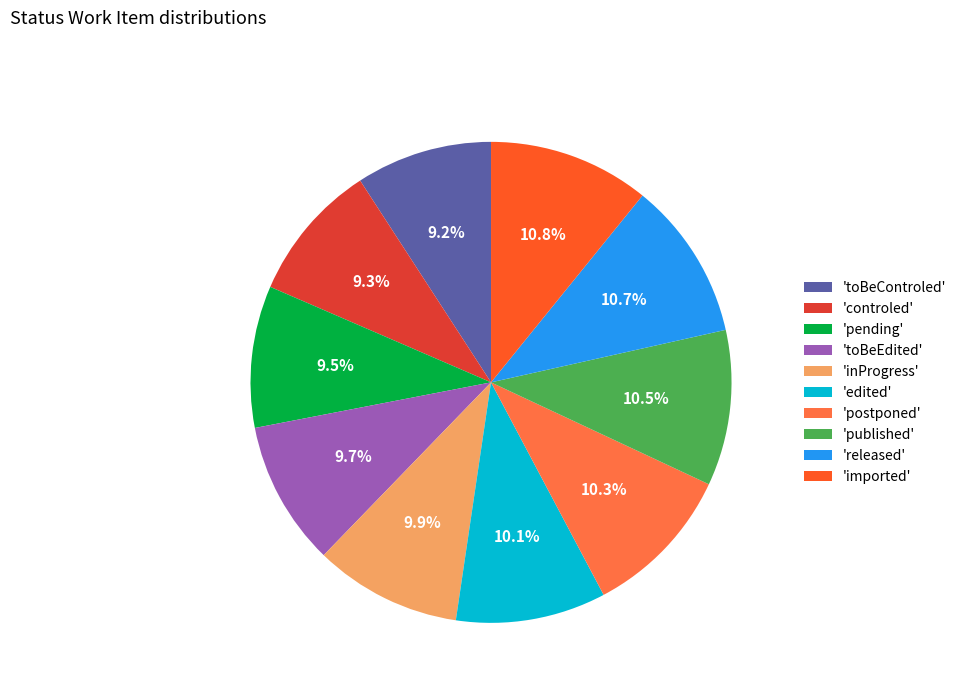

How many slices are in this pie chart?

10